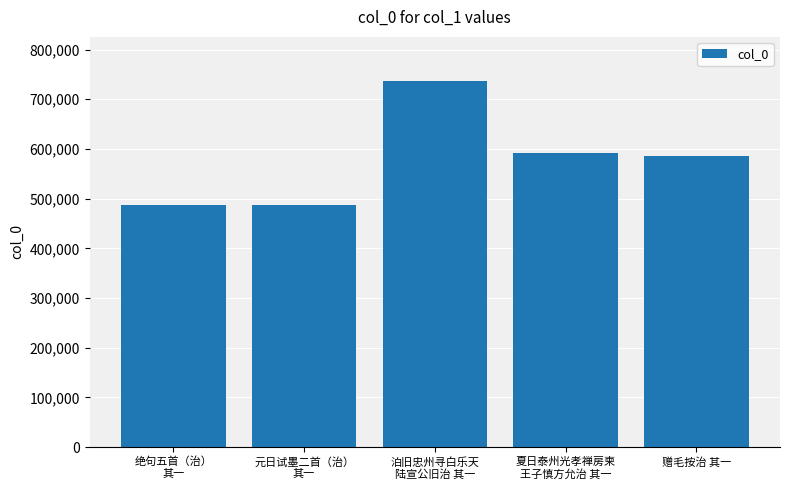

What is the value of the 3rd bar from the left?

737120